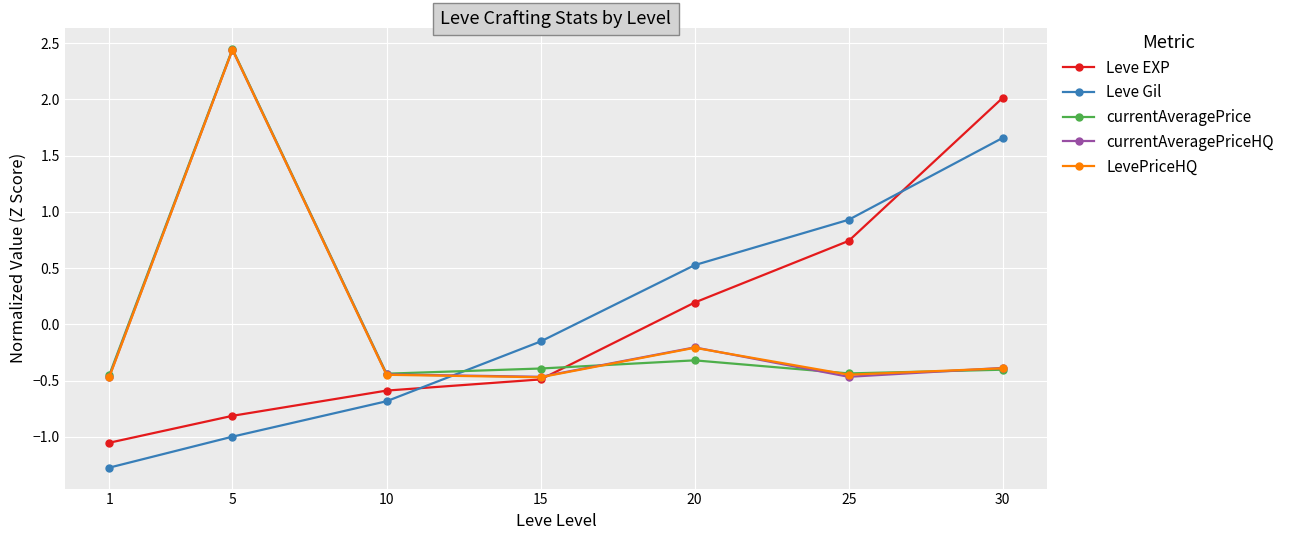

Which series has the largest range (max minus min)?

Leve EXP